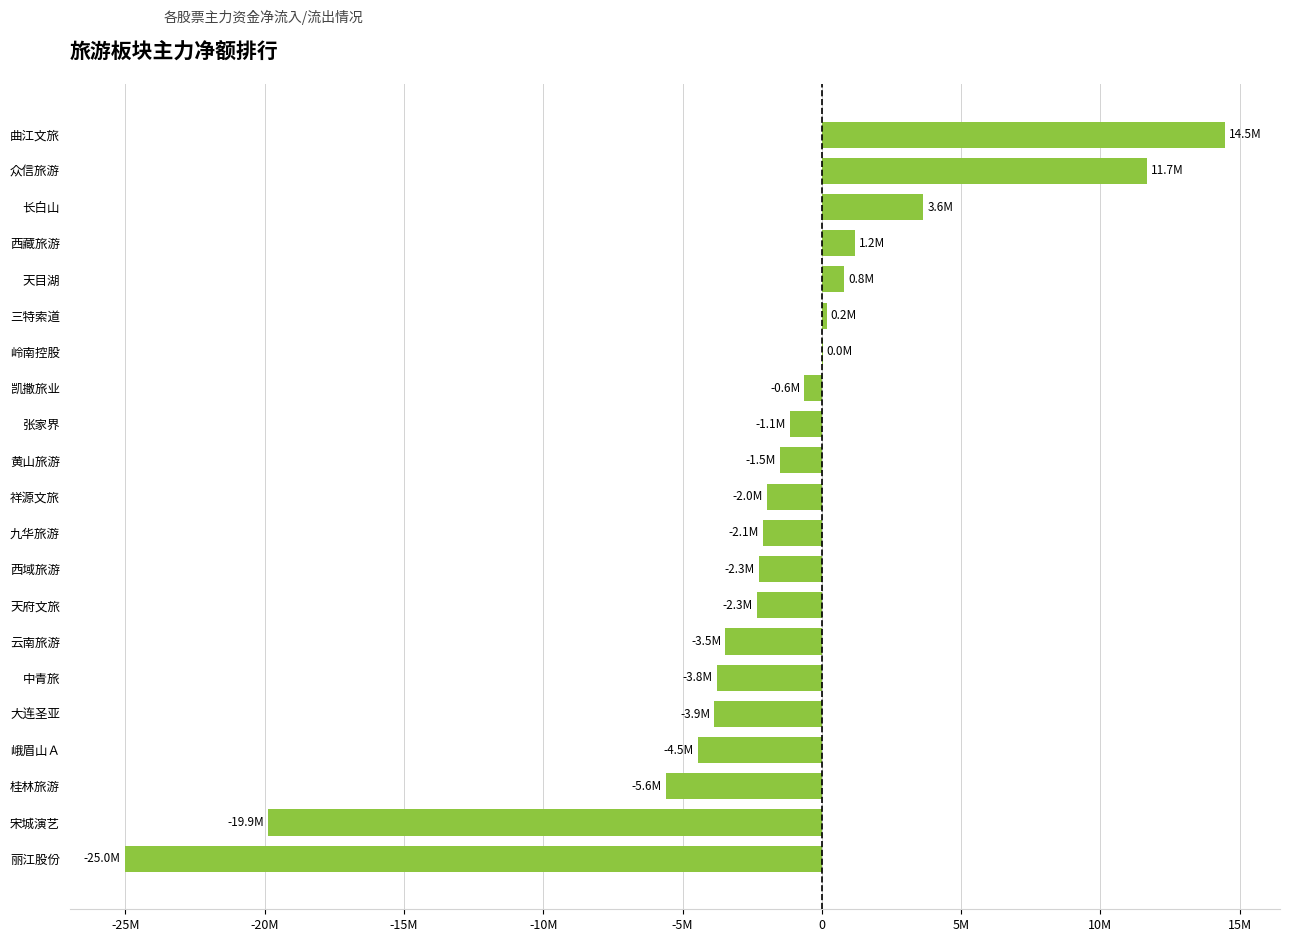

Count the number of categories in the chart.

21